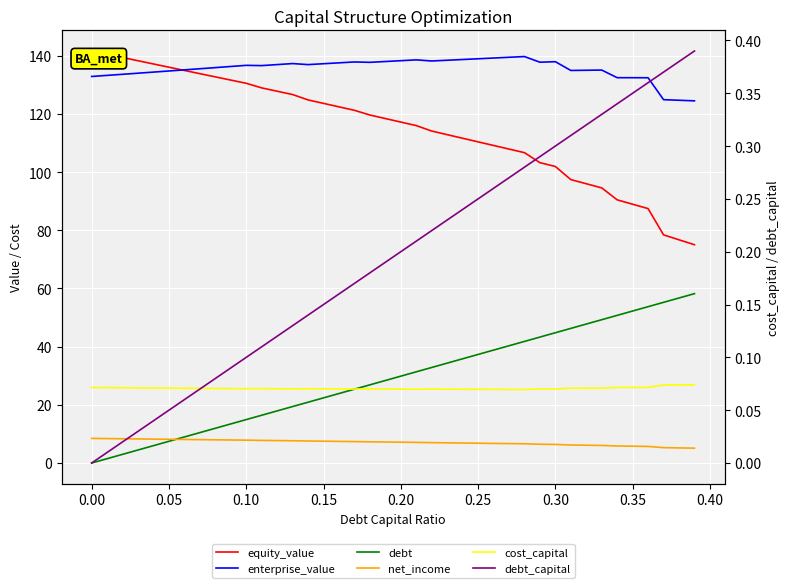

What is the difference between the equity_value values at 0.15 and 0.30?

21.7